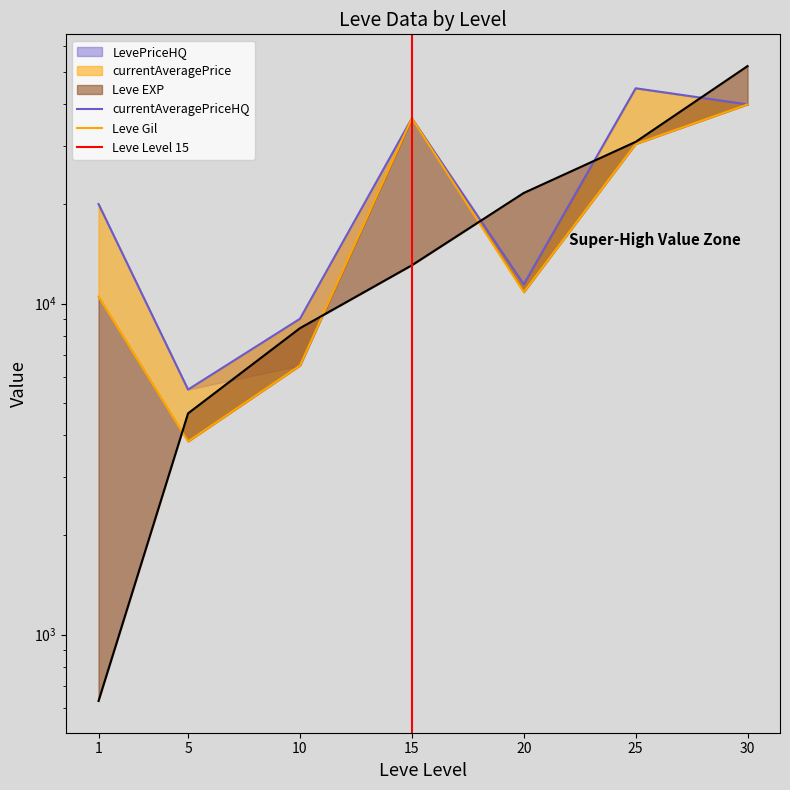

True or false: currentAveragePrice and LevePriceHQ cross at least once.

False